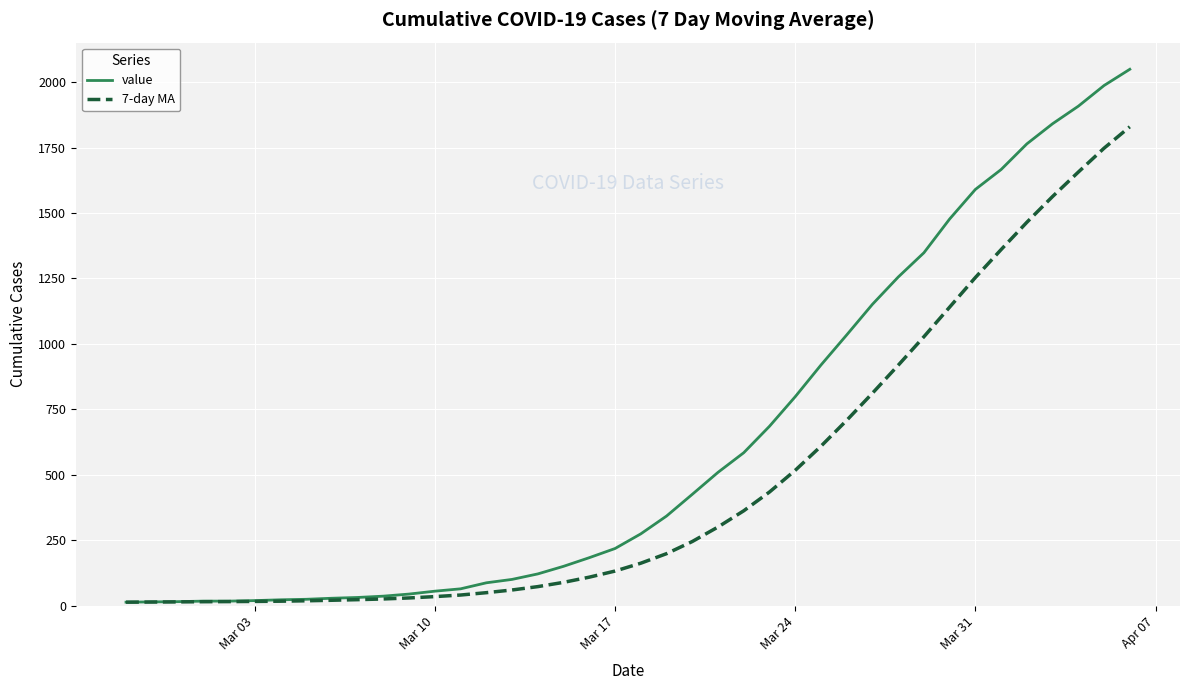

Which series has the widest spread of values?

value